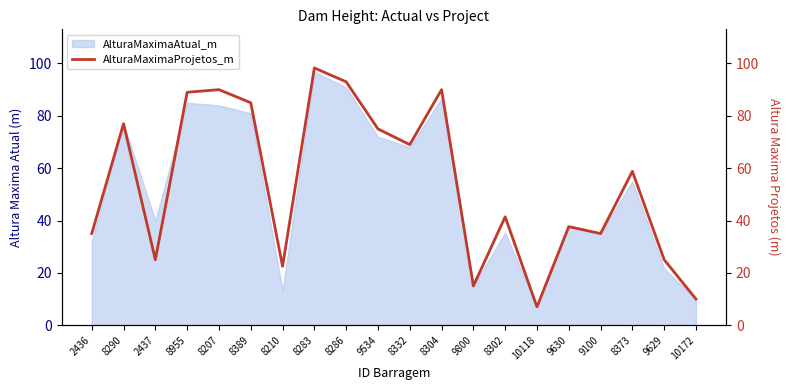

What is the difference between the second highest and second lowest values?

83.0